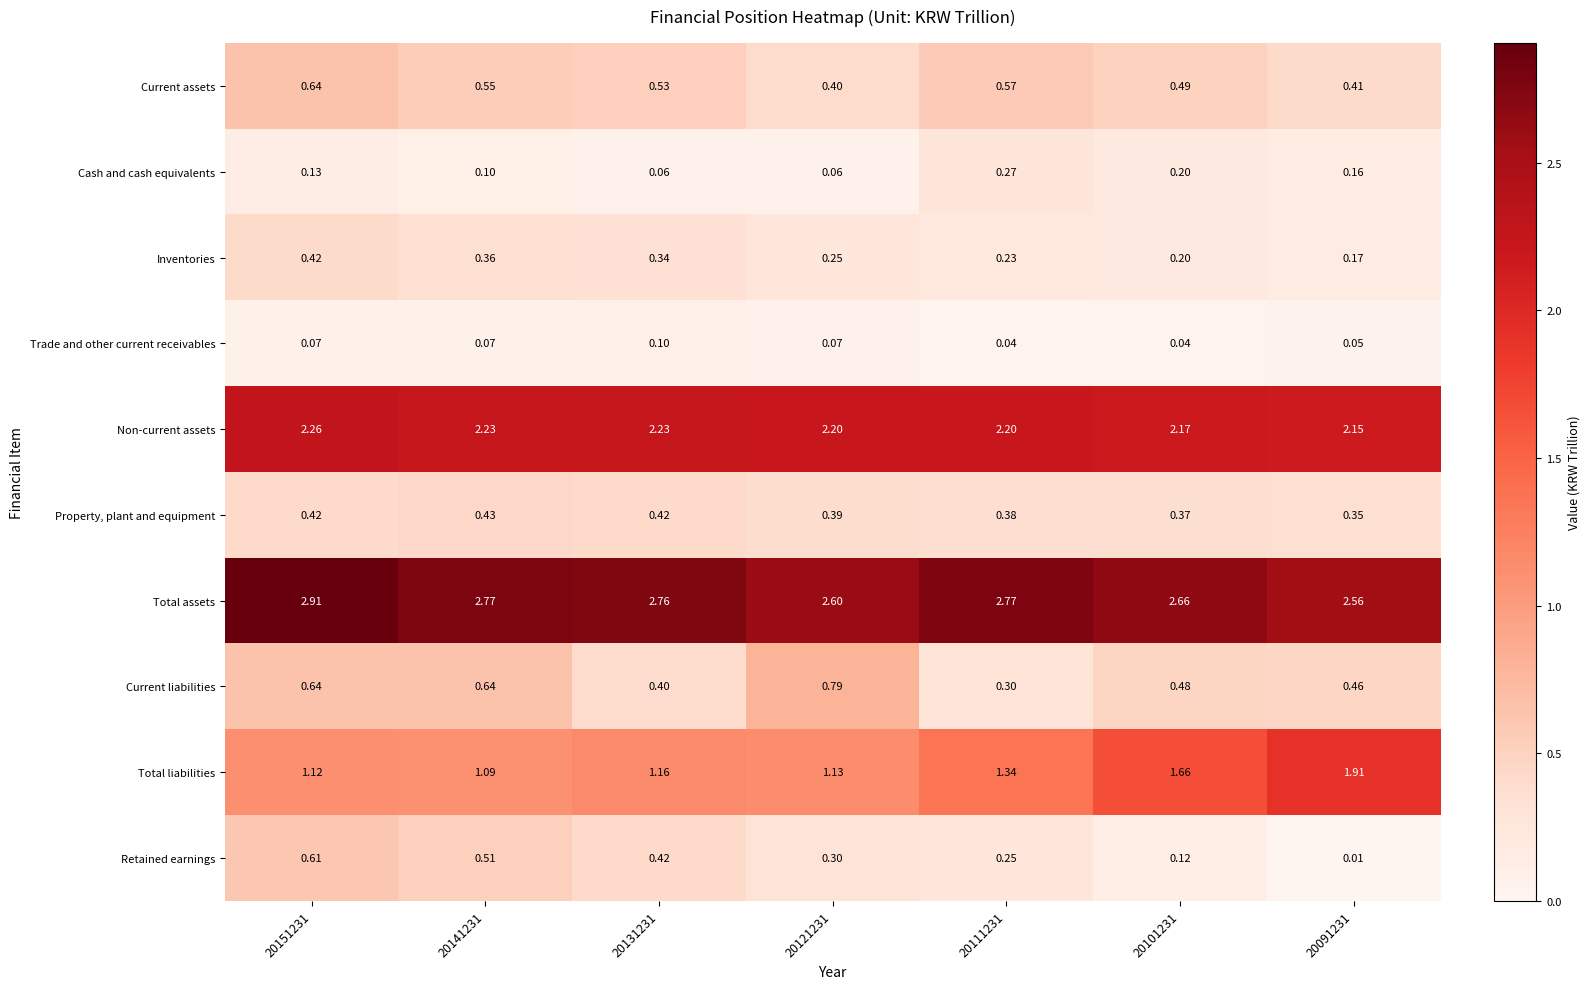

At 20091231, list the series in order from smallest to largest.

Retained earnings, Trade and other current receivables, Cash and cash equivalents, Inventories, Property, plant and equipment, Current assets, Current liabilities, Total liabilities, Non-current assets, Total assets